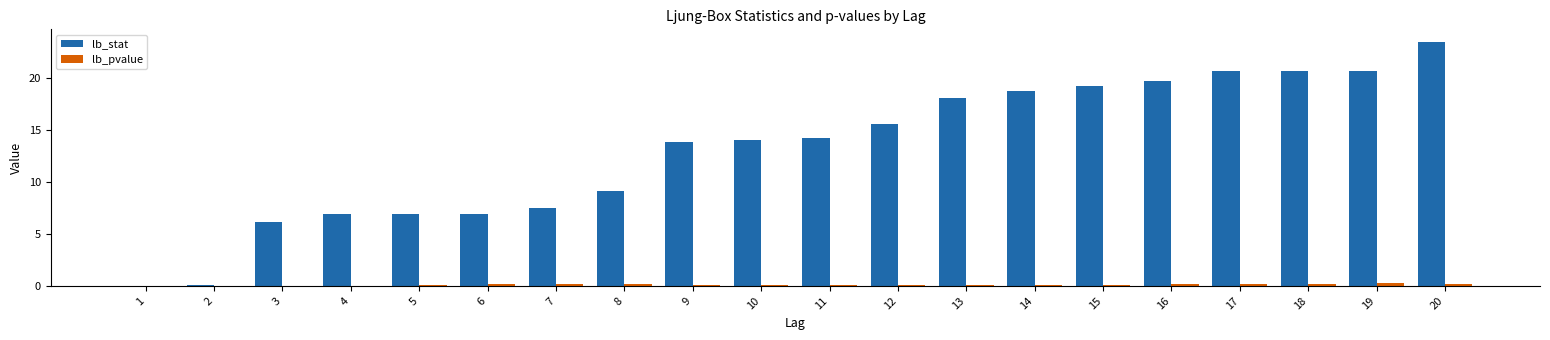

At which category does the chart reach its peak across all series?

20